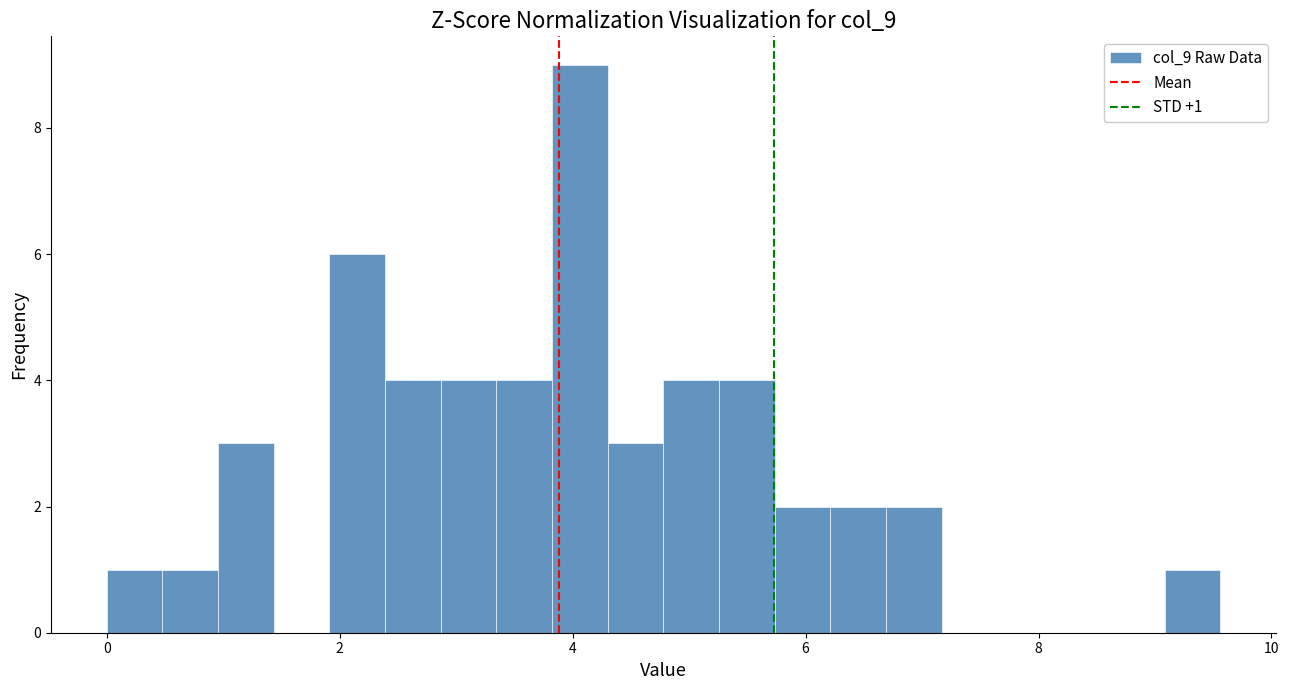

Around what value on the x-axis is the tallest bar? Give the approximate position of its centre, as read against the axis.

4.0